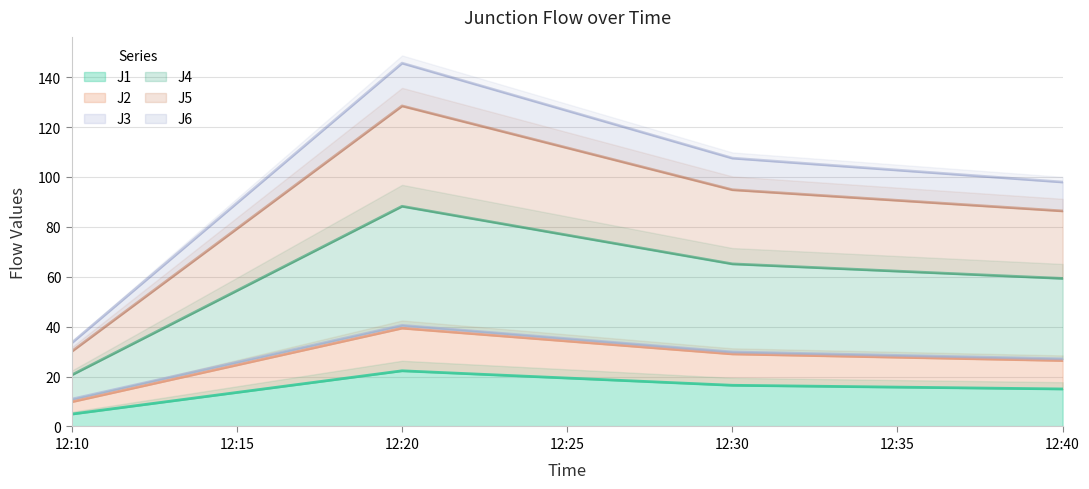

List the labels in order of J1 value, smallest first.

12:10, 12:40, 12:30, 12:20